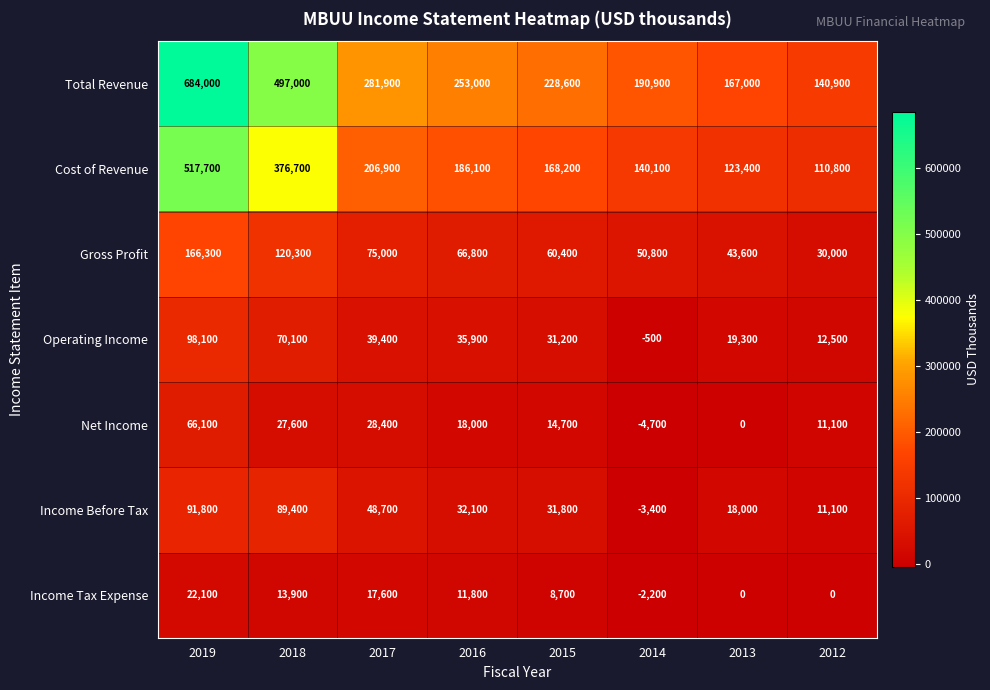

Between 2016 and 2013, which series saw the biggest shift?

Total Revenue